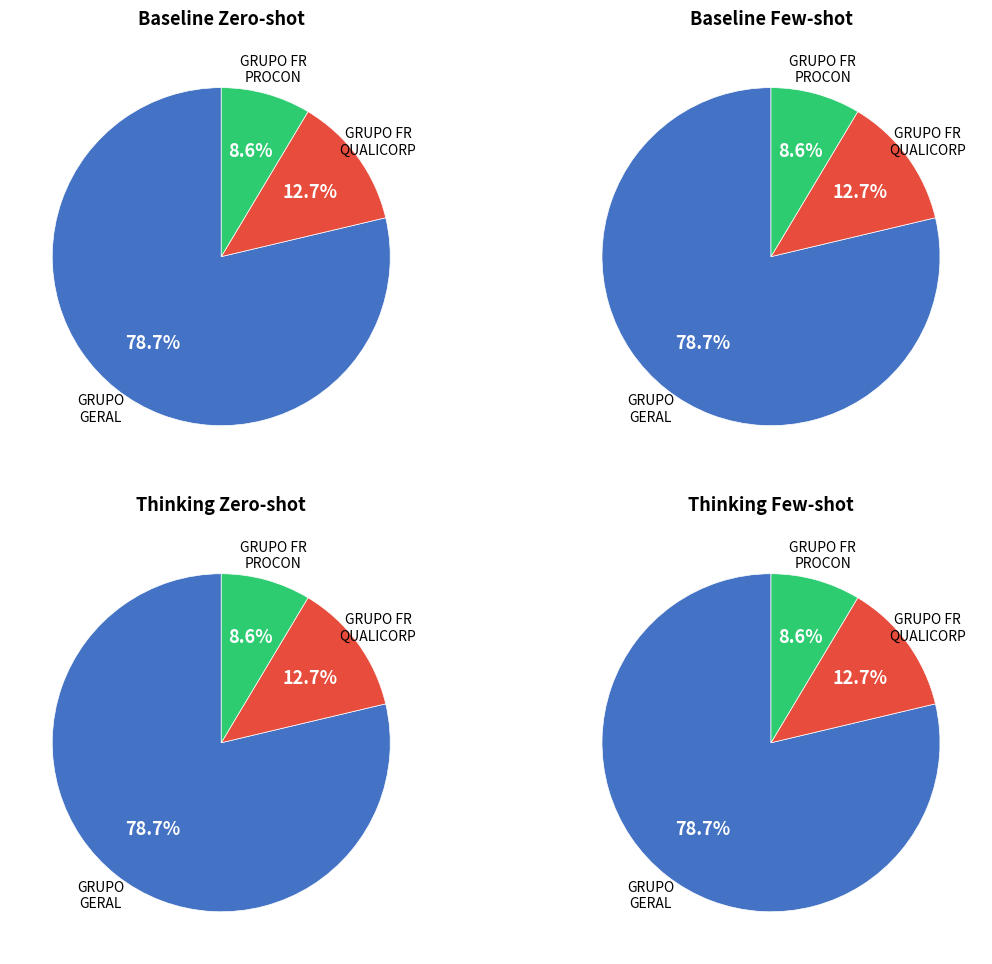

Is it true that GRUPO FR - MPU is 1% of the pie?

False